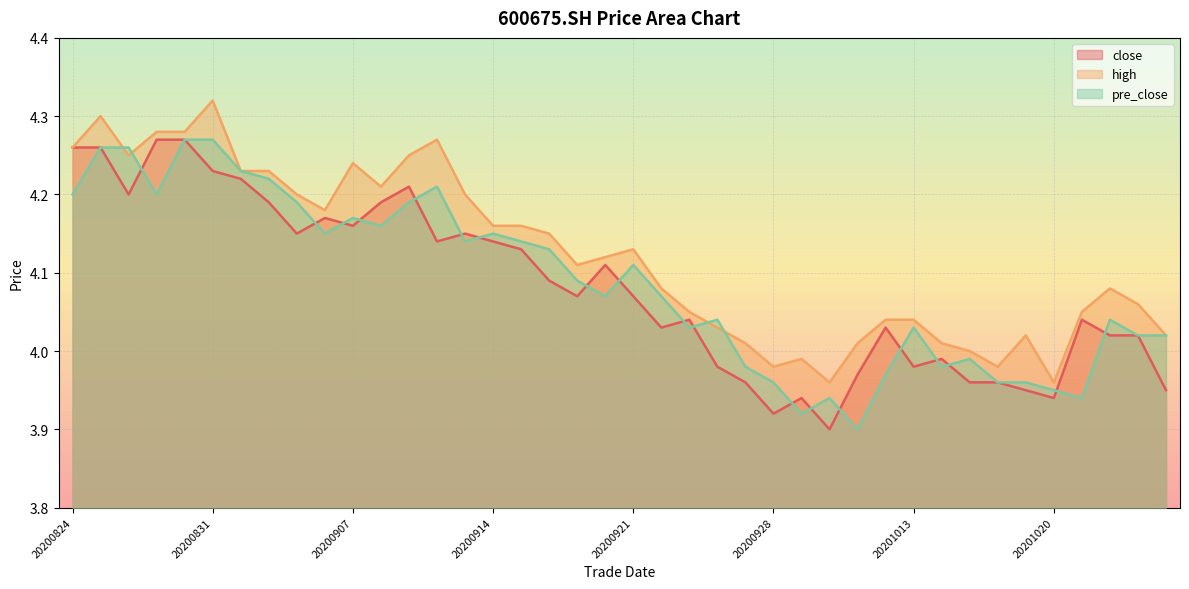

In close, how many points are higher than both neighbors (excluding endpoints)?

9